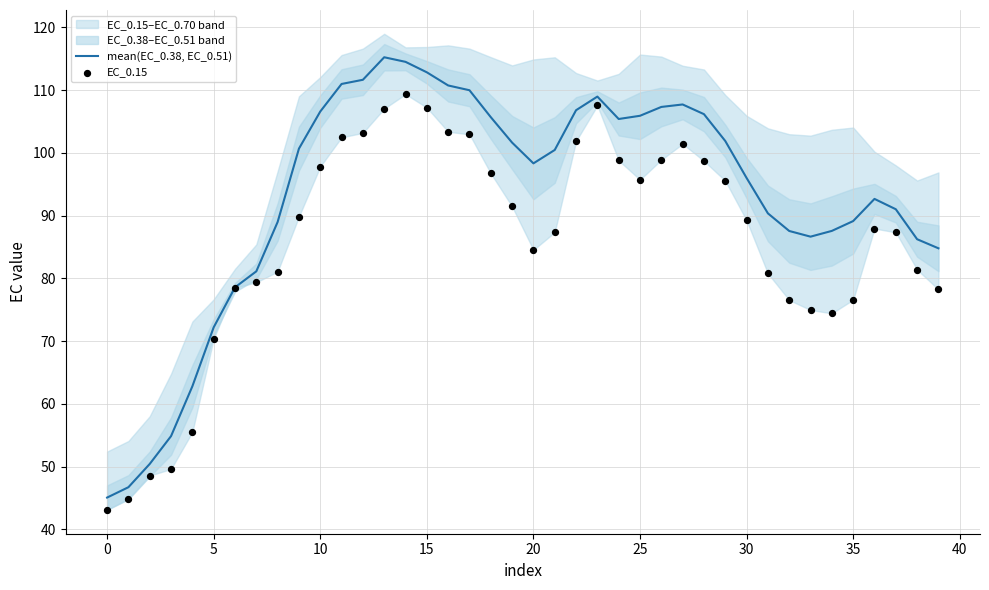

What is the minimum value for mean(EC_0.38, EC_0.51)?

45.1